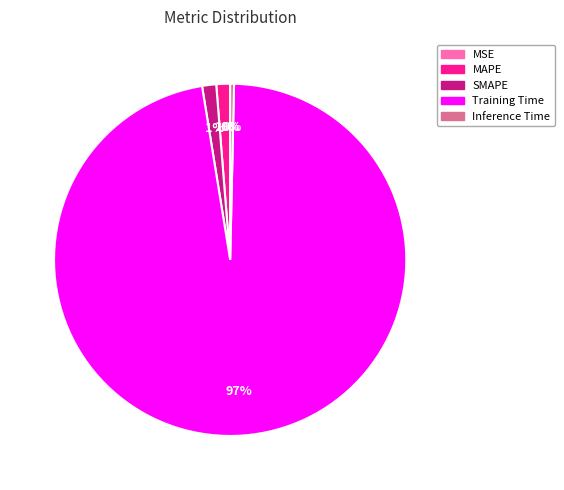

The Inference Time slice represents 12% of the pie. True or false?

False